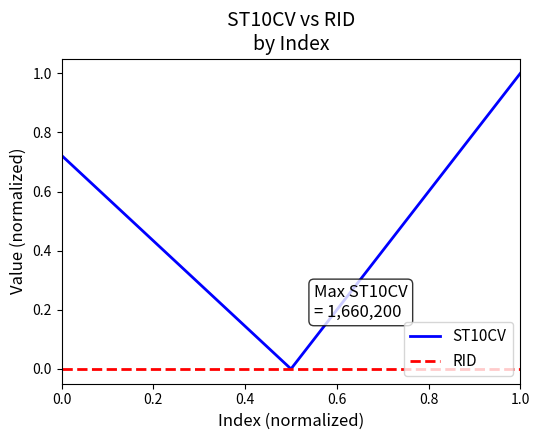

What is the sum of all ST10CV values?

1.7